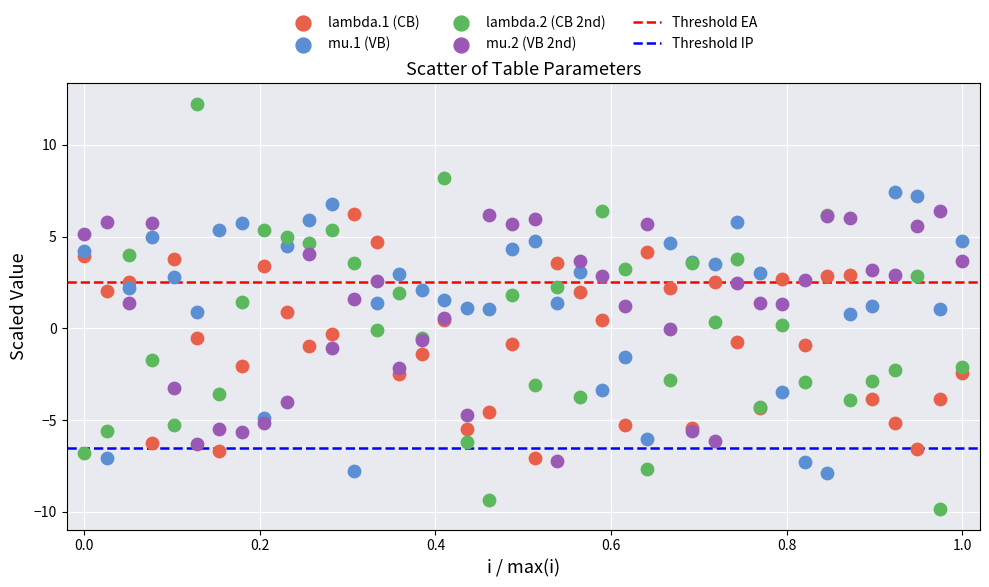

Which series reaches the maximum Y coordinate?

lambda.2 (CB 2nd)